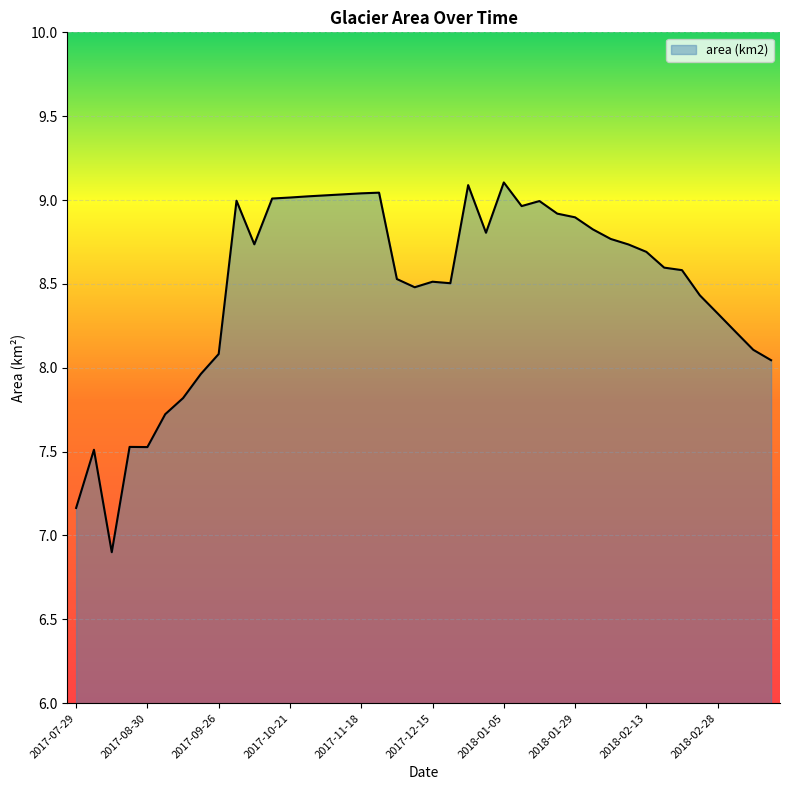

What is the greatest value displayed?

9.1